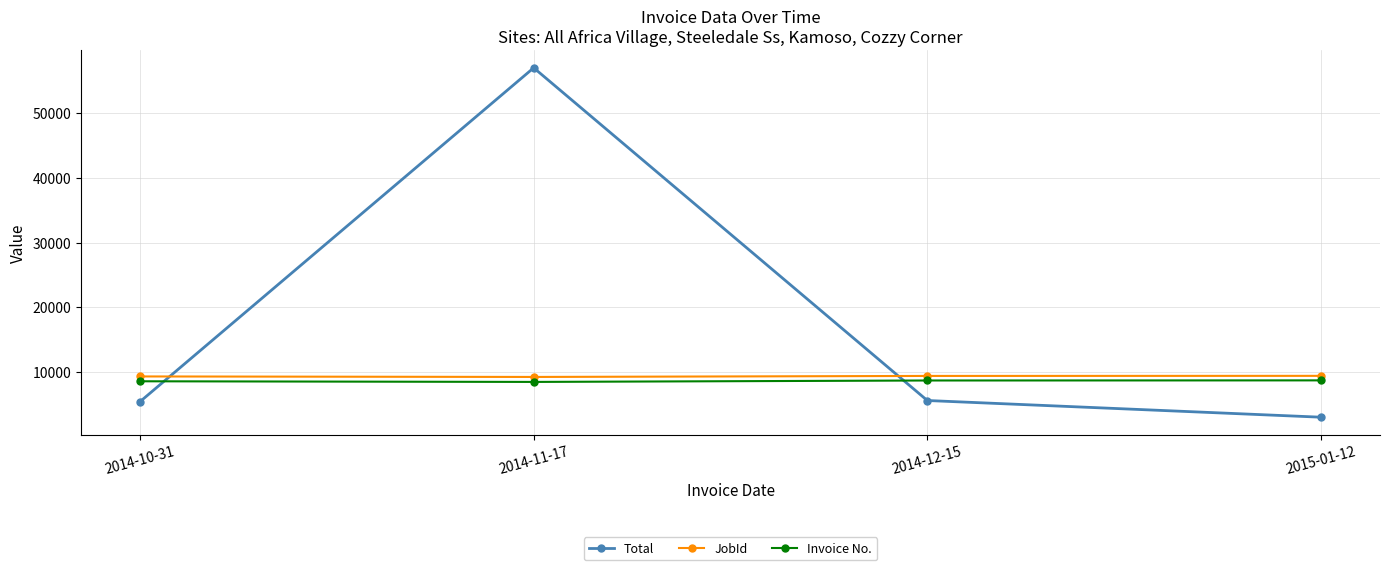

At which category does Total reach its first local peak?

2014-11-17